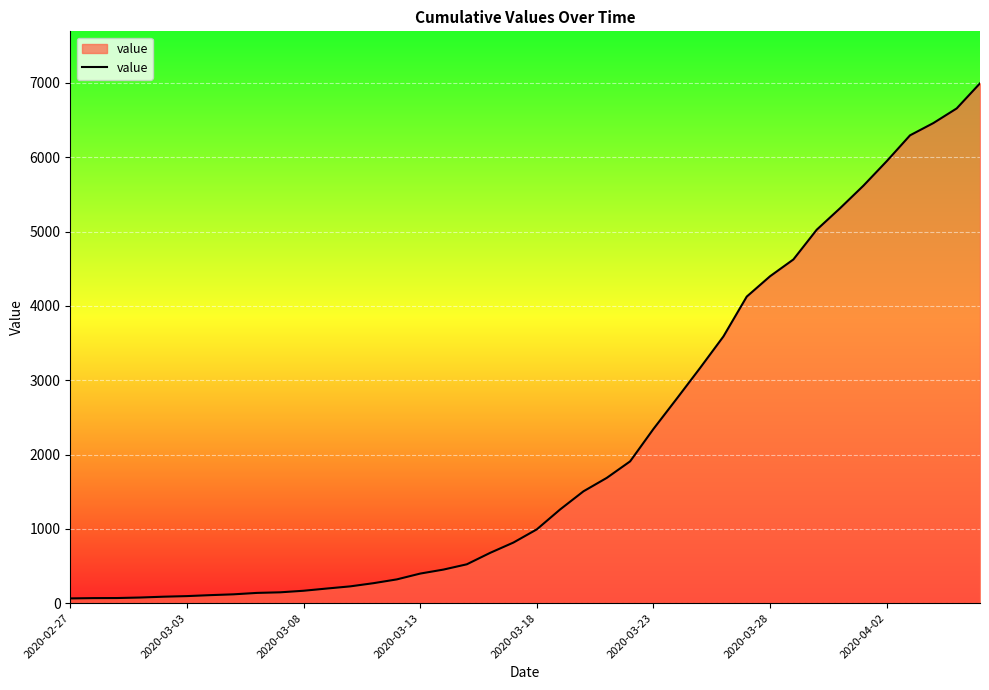

What is the minimum value shown in the chart?

64